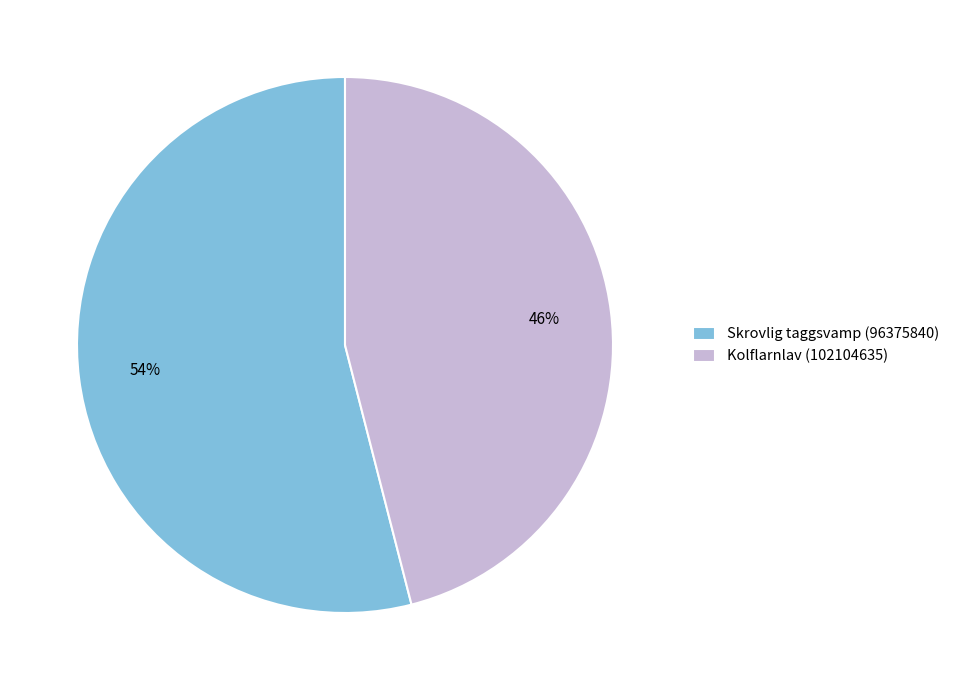

Which has a higher value, Kolflarnlav (102104635) or Skrovlig taggsvamp (96375840)?

Skrovlig taggsvamp (96375840)